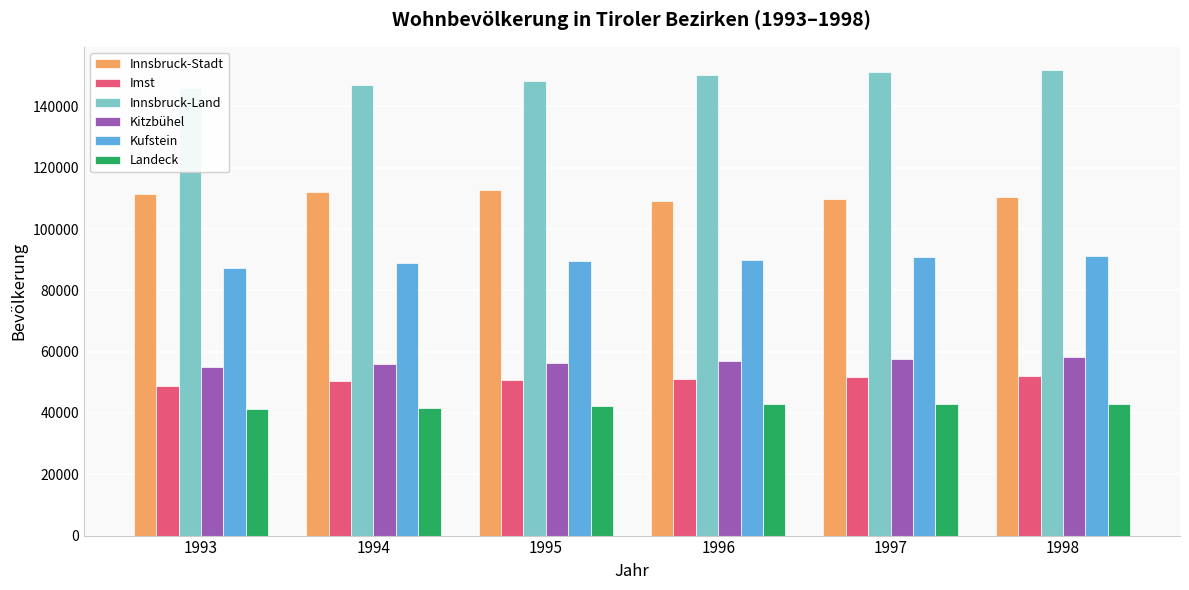

Is the value of Kitzbühel at 1996 greater than the value of Kufstein at 1996?

No